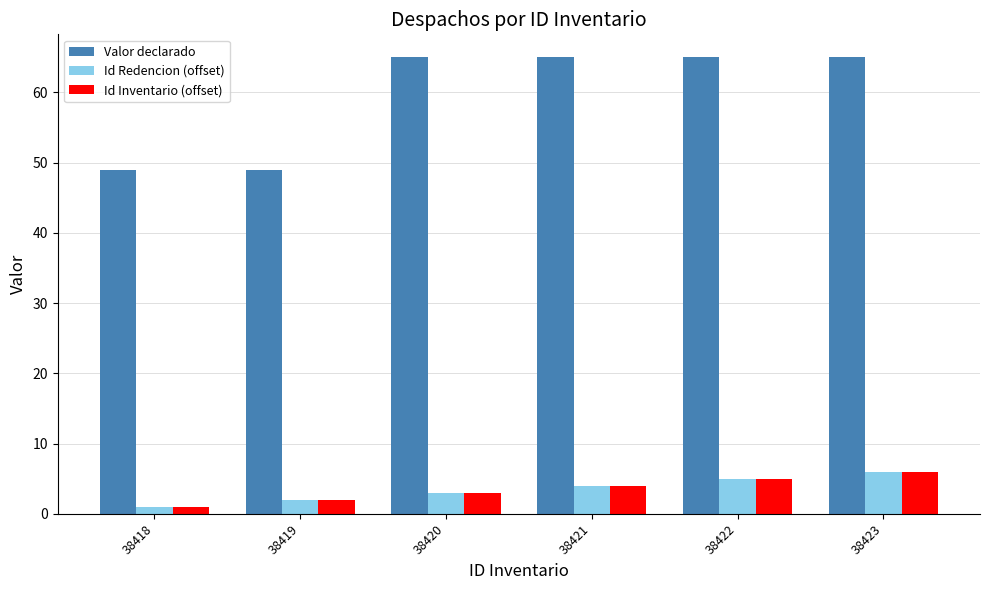

How many data points does each series have?

6